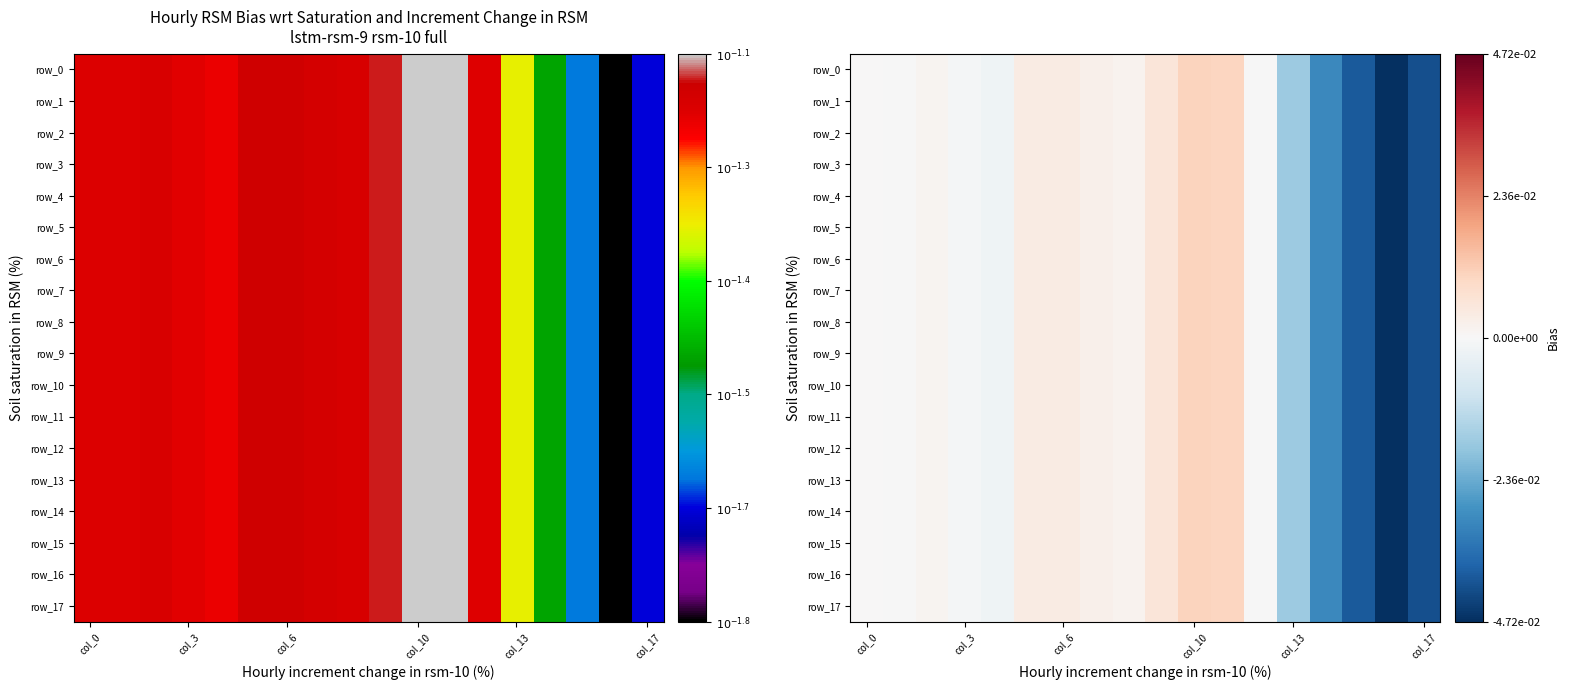

What is the difference between the maximum and minimum values in the row_7 series?

0.1